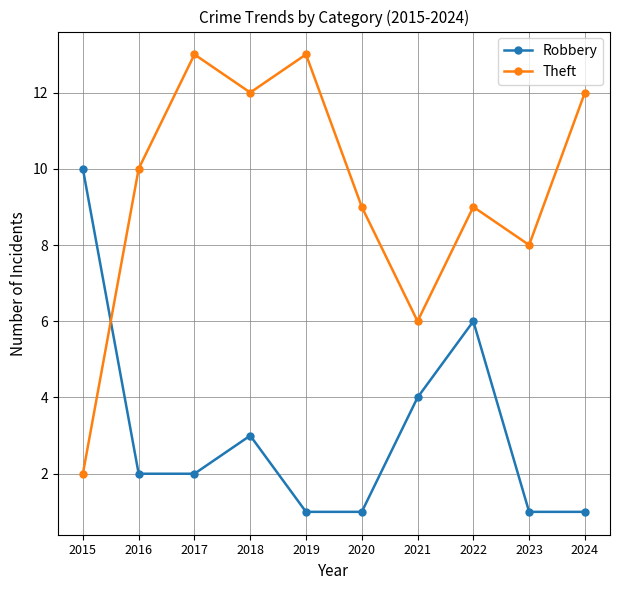

What is the approximate value of Robbery at 2021?

4